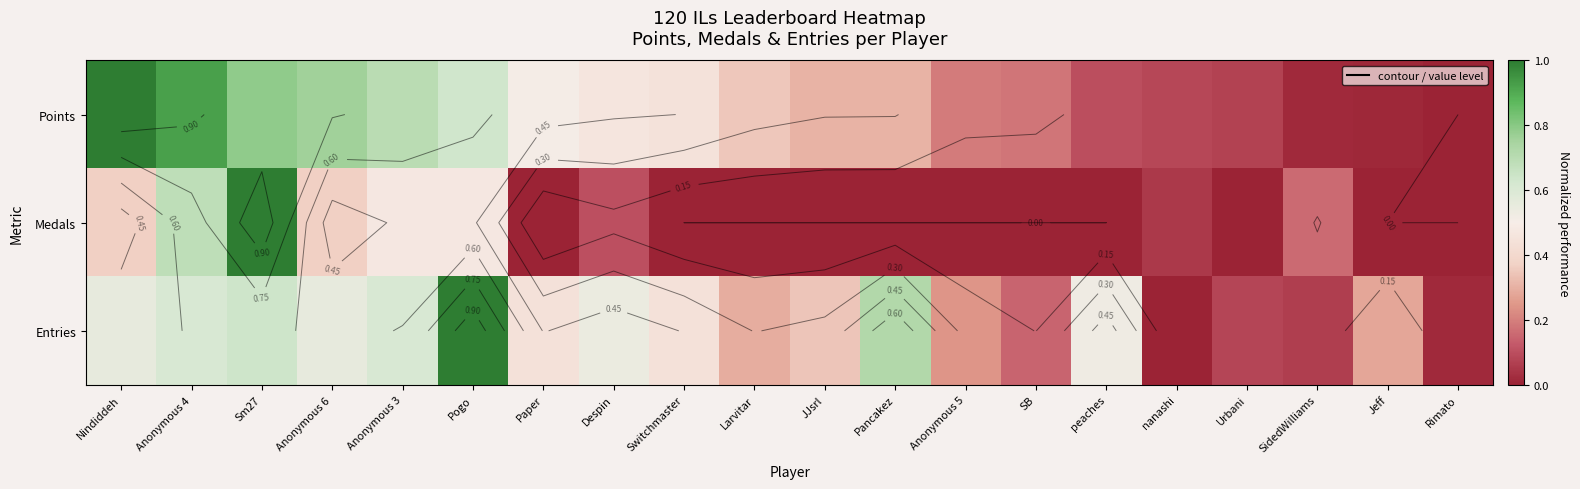

The value of Entries at Pancakez is 0.4. True or false?

False